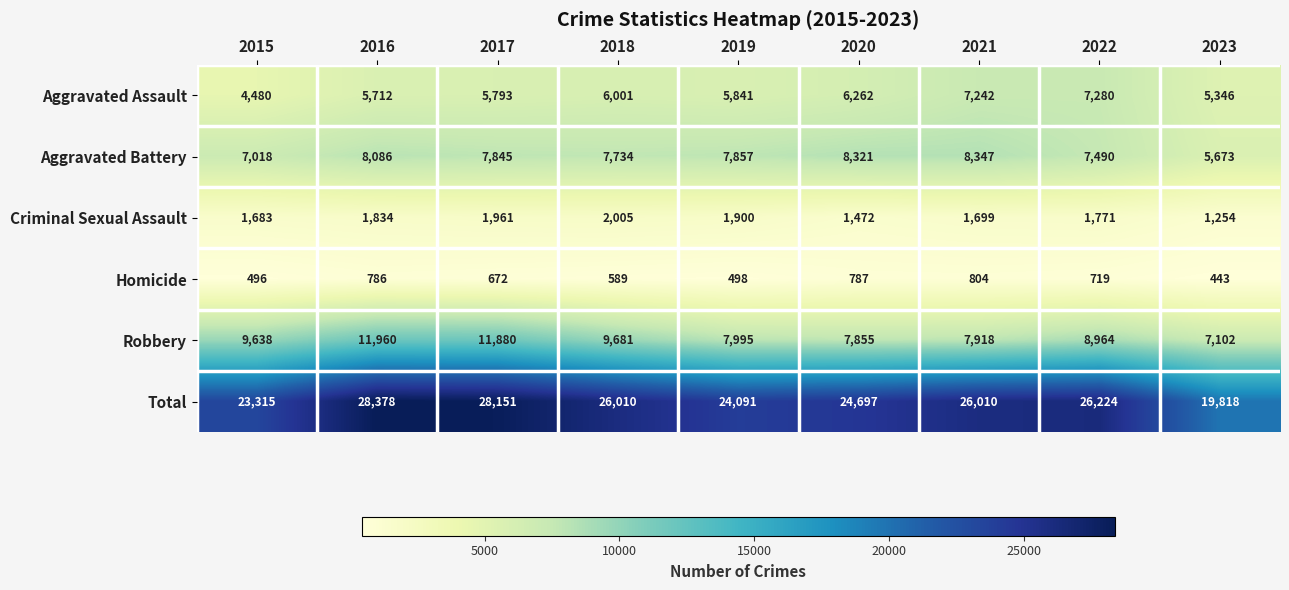

What is the average value of the Criminal Sexual Assault series?

1731